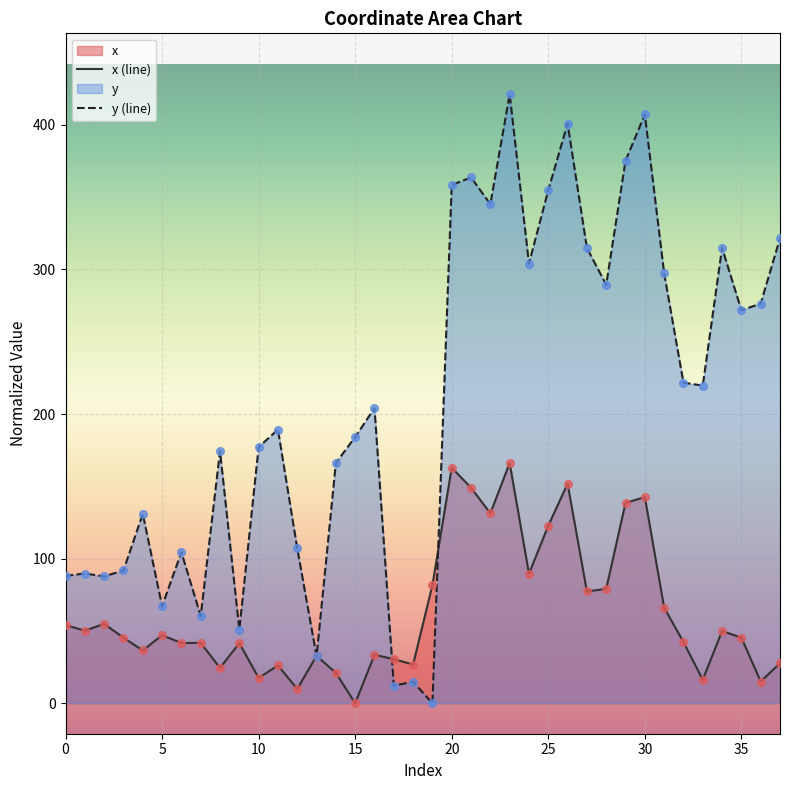

Which series reaches the maximum Y coordinate?

y (line)